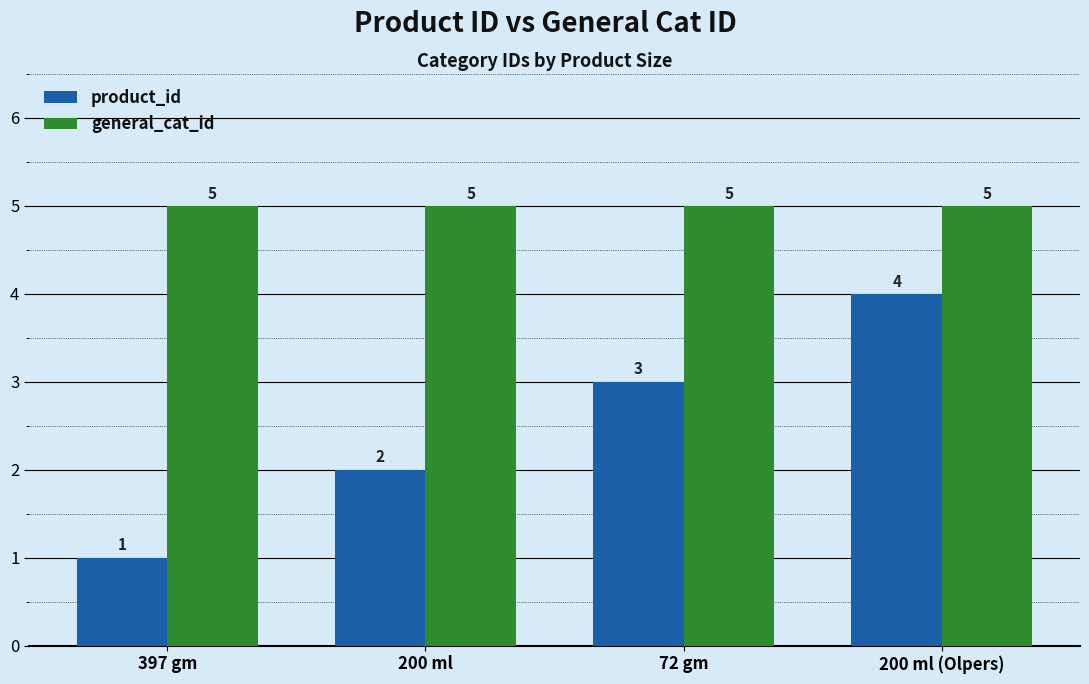

What is the spread (max minus min) of values at 72 gm?

2